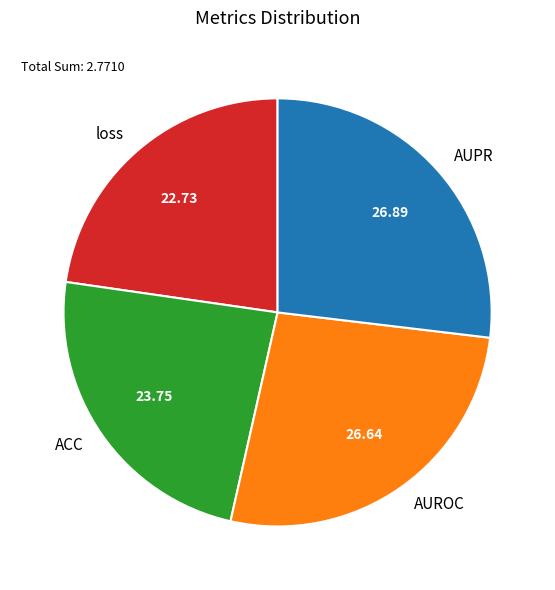

Which slice is the smallest?

loss